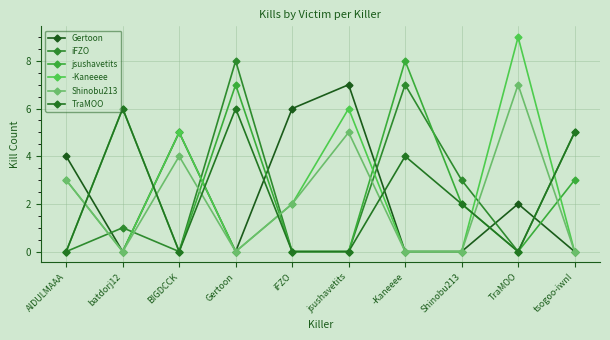

Is the value of TraMOO at iFZO greater than the value of Shinobu213 at jsushavetits?

No